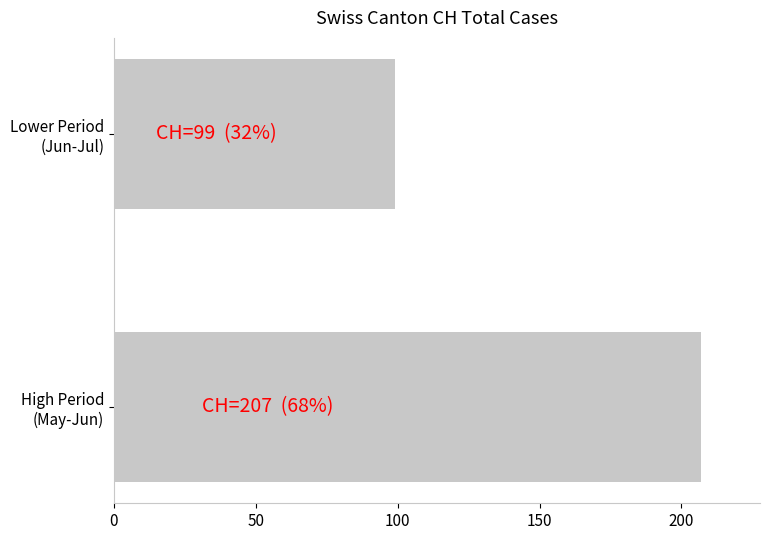

Rank the categories by value from lowest to highest.

Lower Period
(Jun-Jul), High Period
(May-Jun)